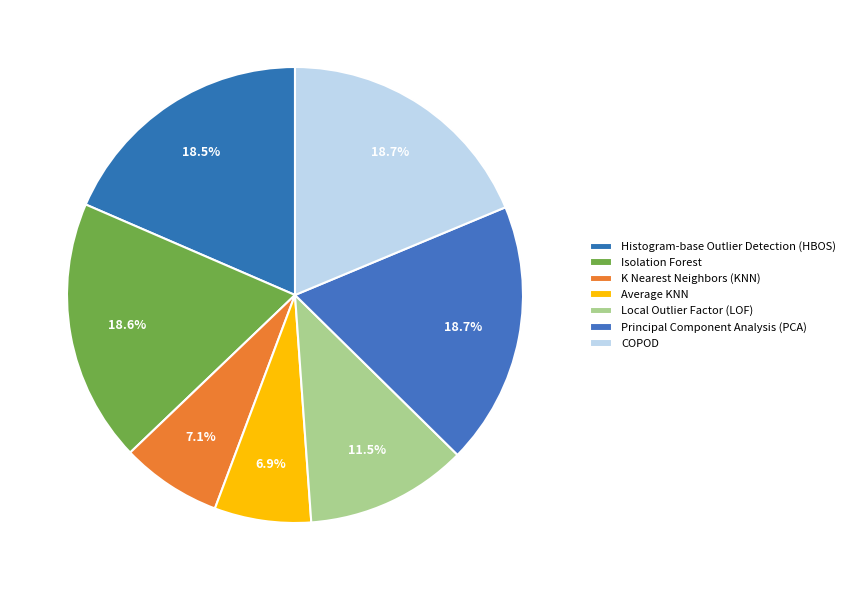

Does Average KNN account for over 50% of the chart?

No